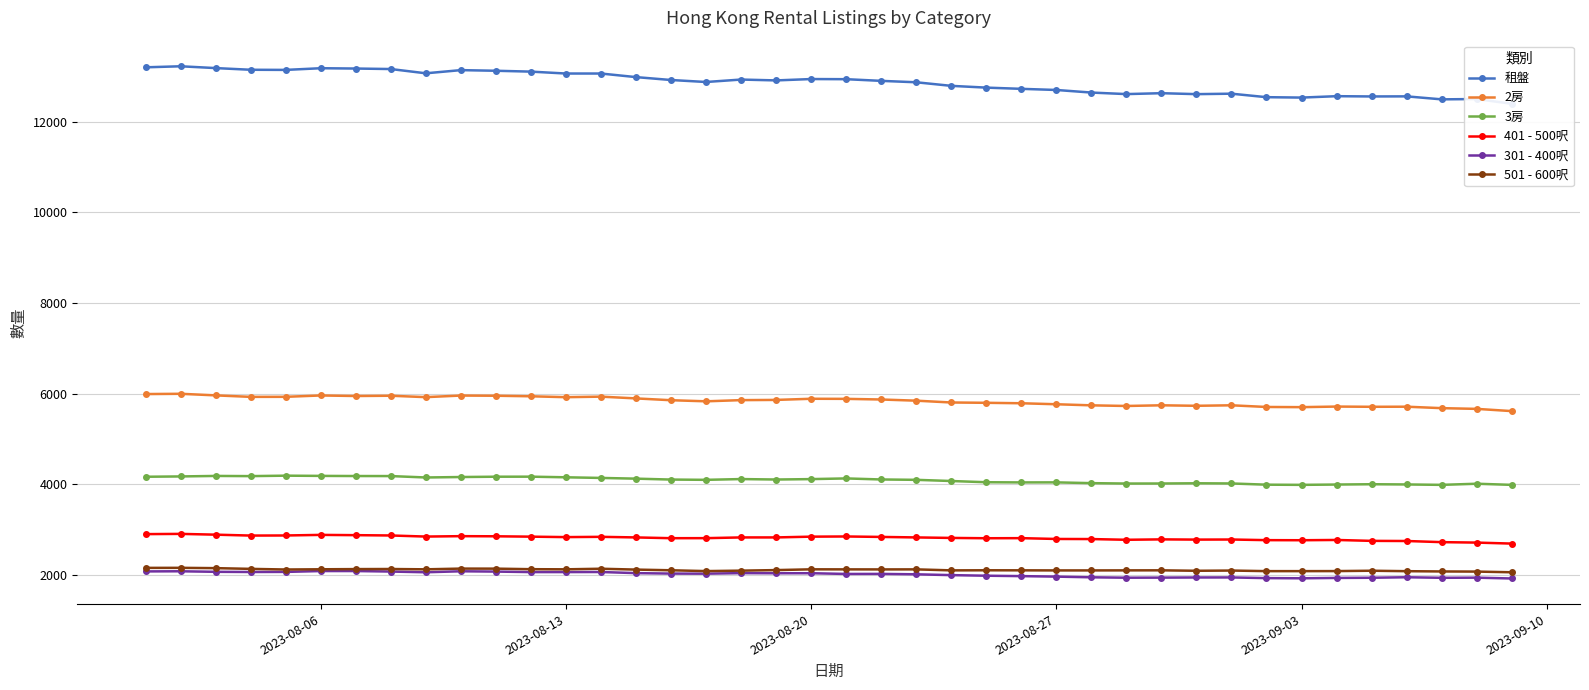

True or false: 301 - 400呎 and 2房 cross at least once.

False